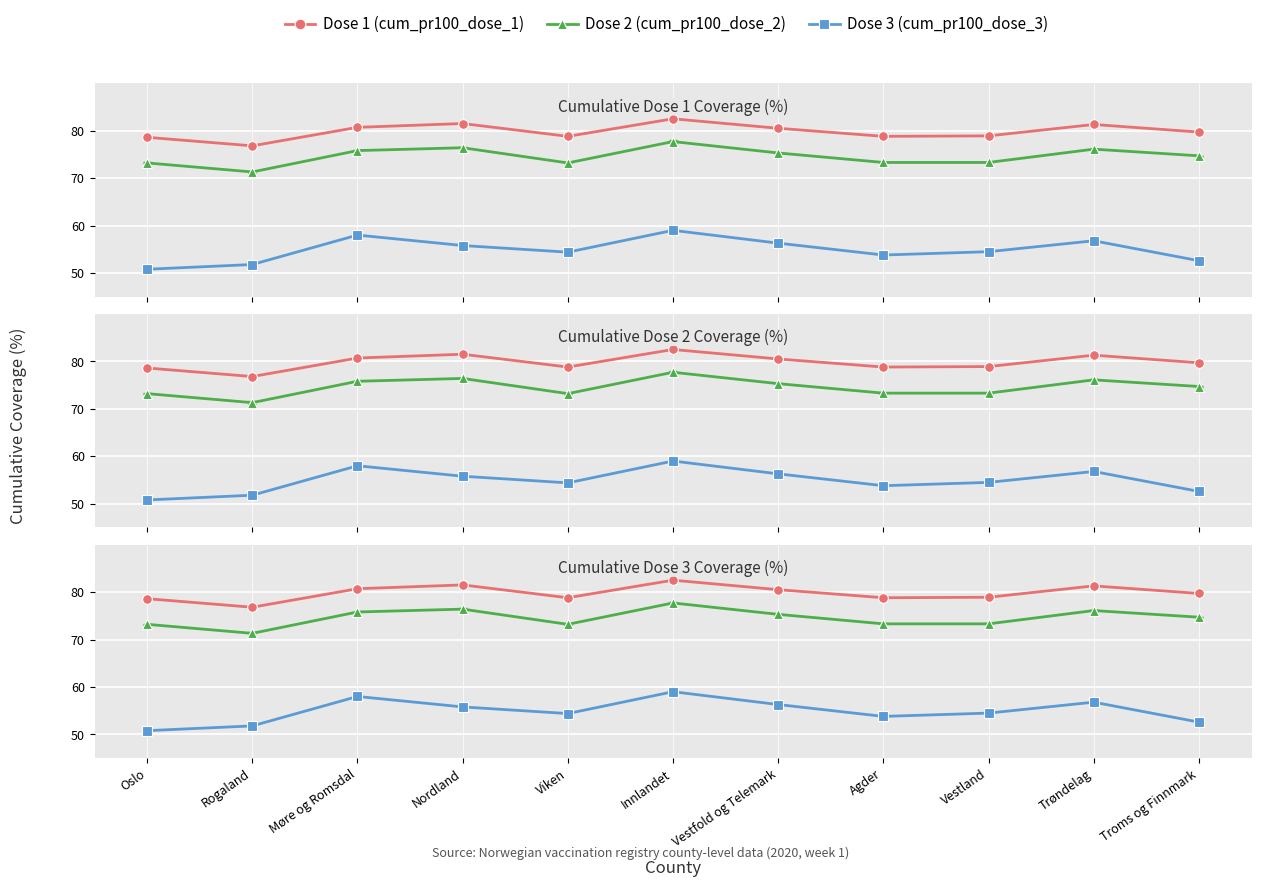

The Dose 3 (cum_pr100_dose_3) series shows 54.5 at Vestland. True or false?

True